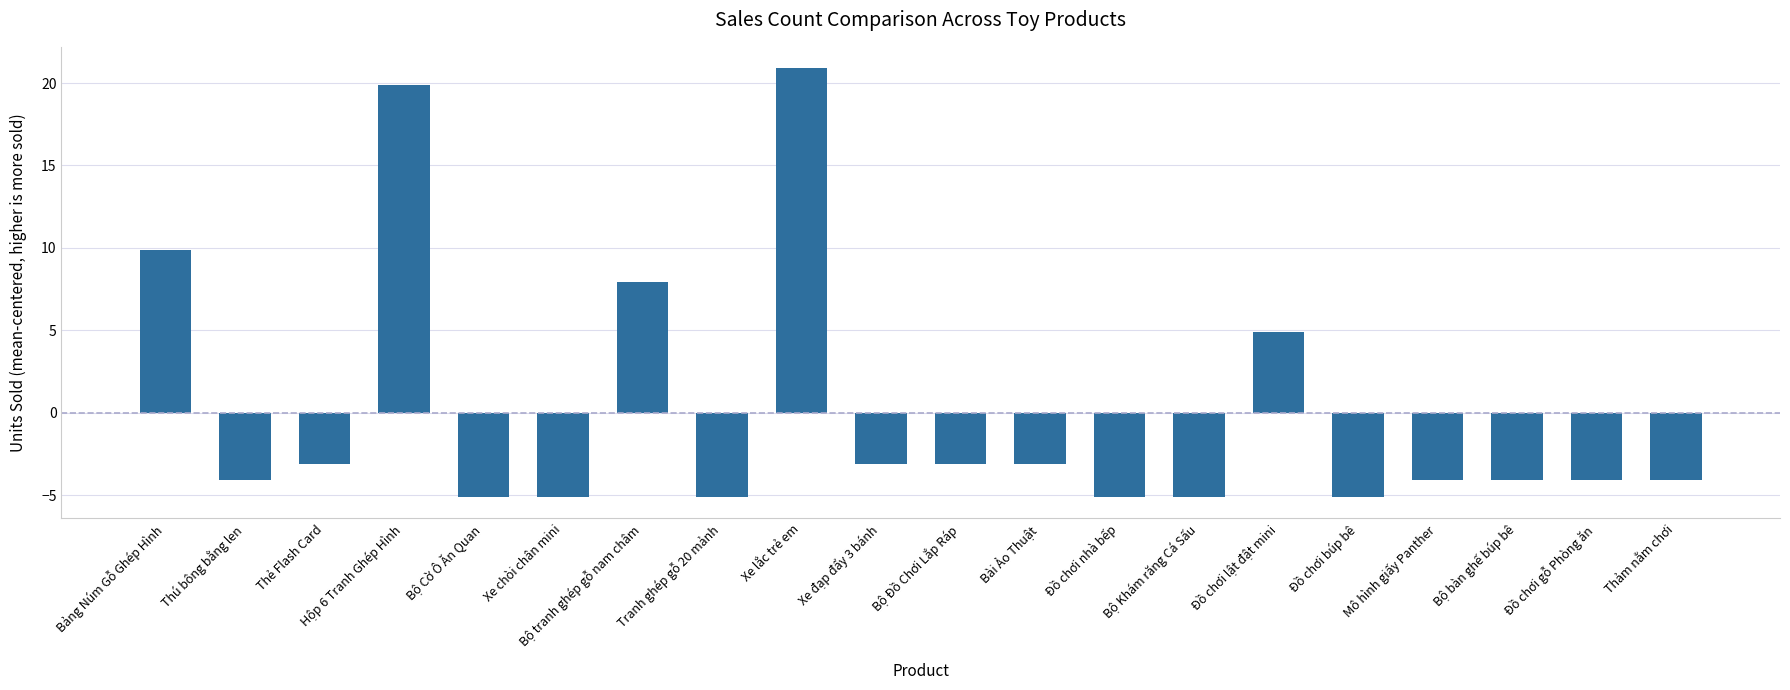

What position from the left is Hộp 6 Tranh Ghép Hình?

4